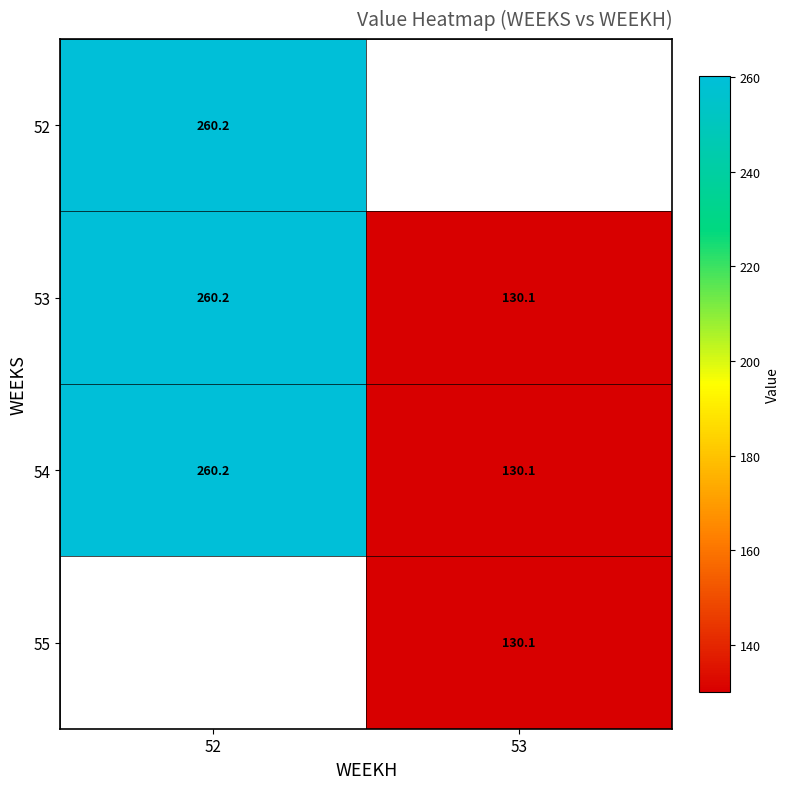

How many series are shown in this chart?

4